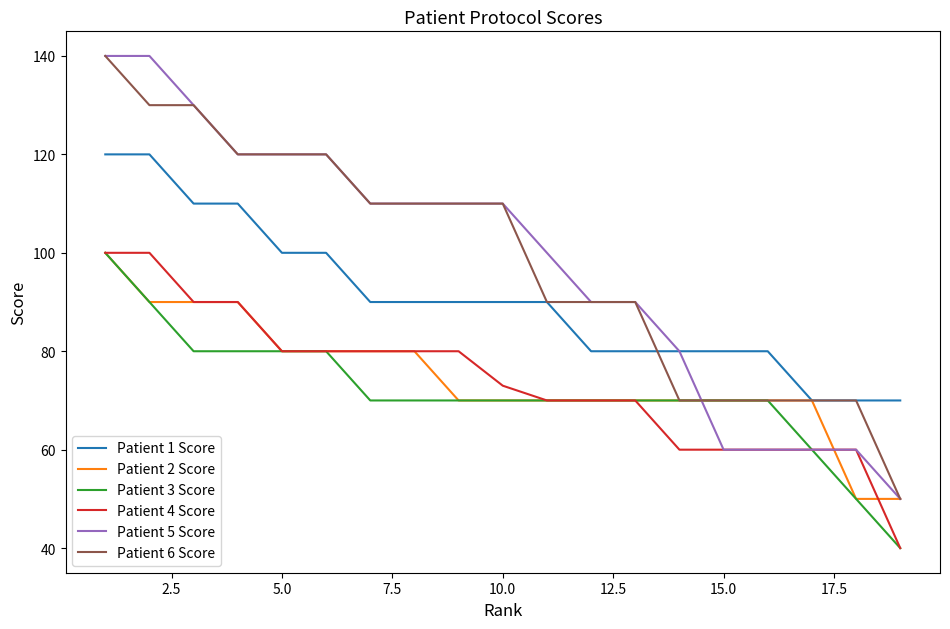

What is the maximum value shown in the chart?

140